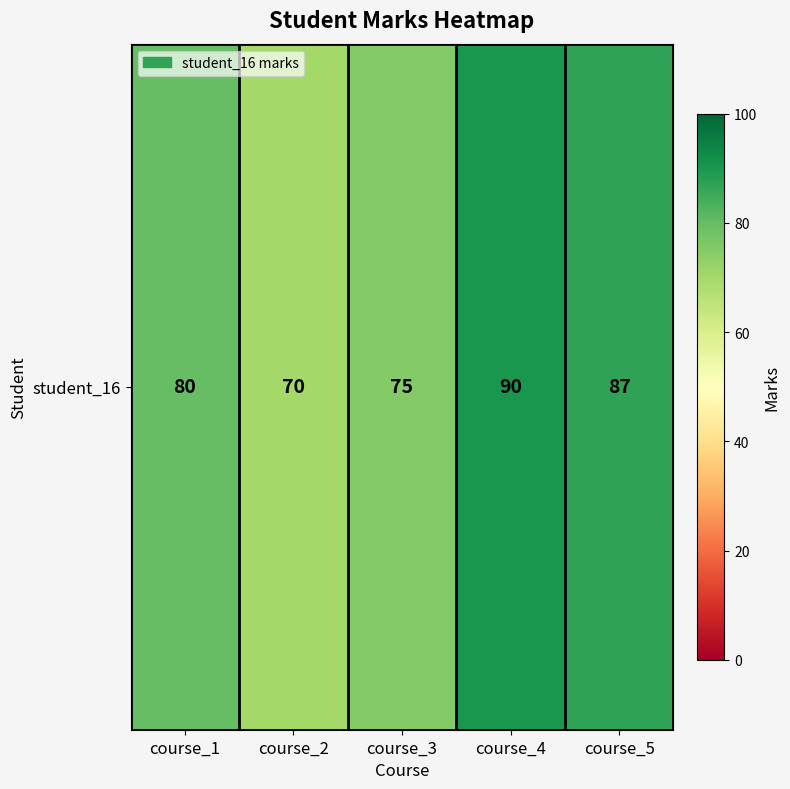

Rank the categories by value from lowest to highest.

course_2, course_3, course_1, course_5, course_4